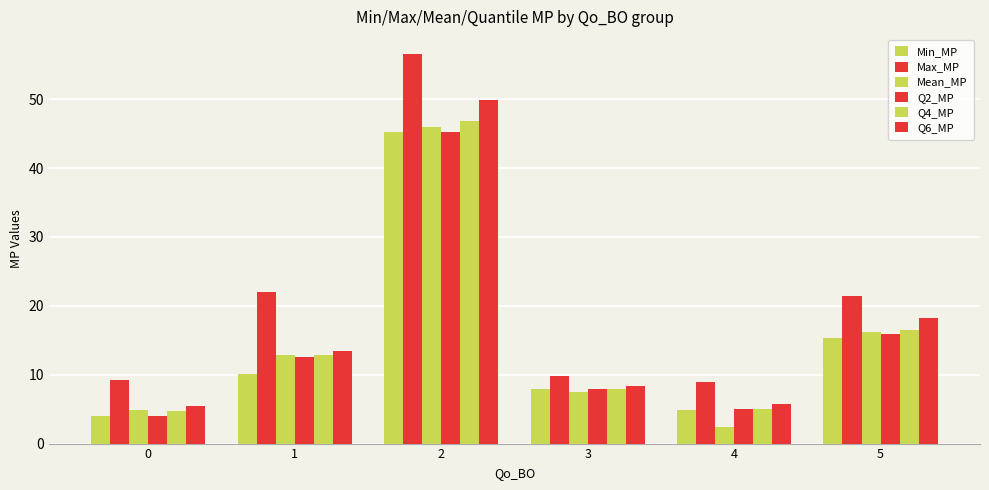

How many bars are there in total?

36